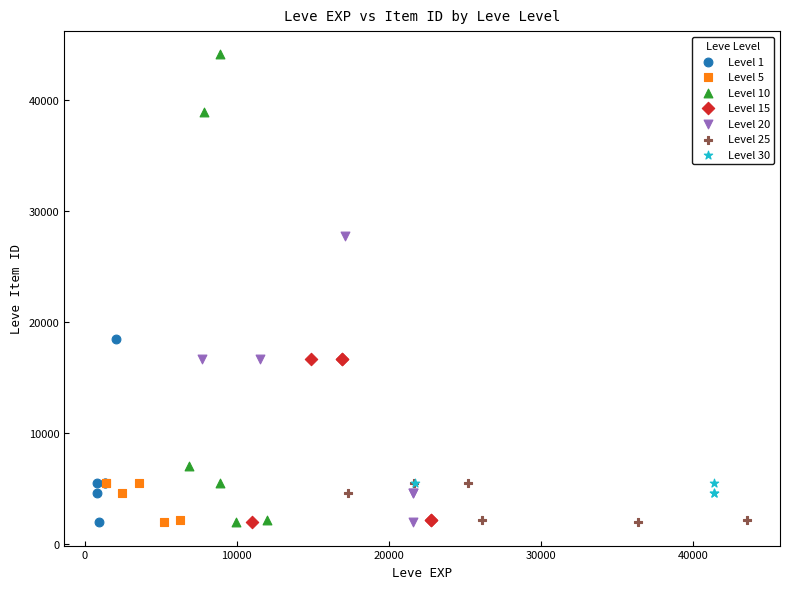

Which series reaches the maximum Y coordinate?

Level 10